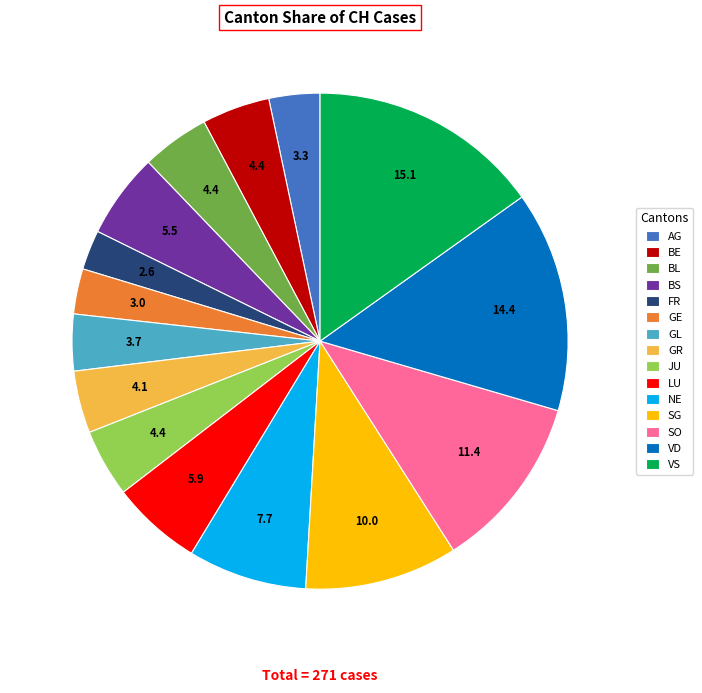

Is there any slice that represents more than half of the pie?

No